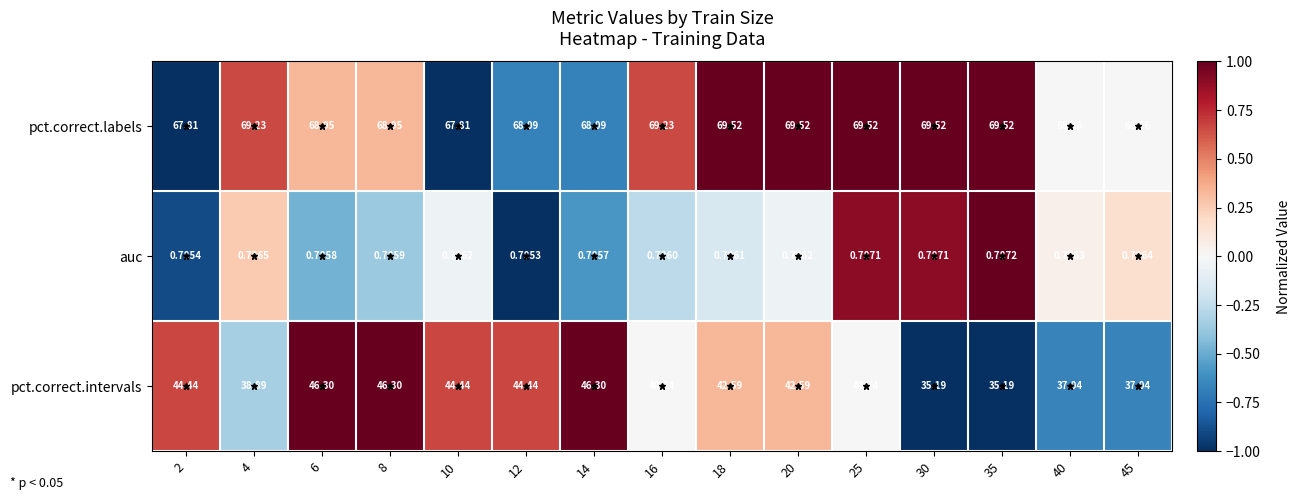

List the series in order of their overall mean, lowest first.

auc, pct.correct.intervals, pct.correct.labels